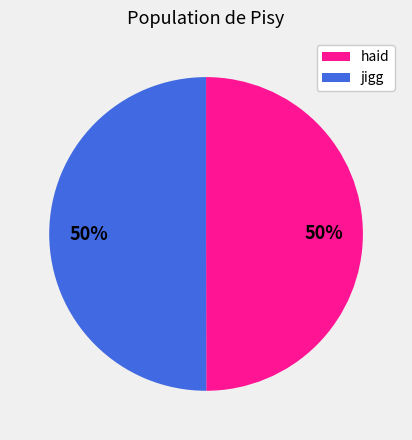

Is it true that haid is 43% of the pie?

False